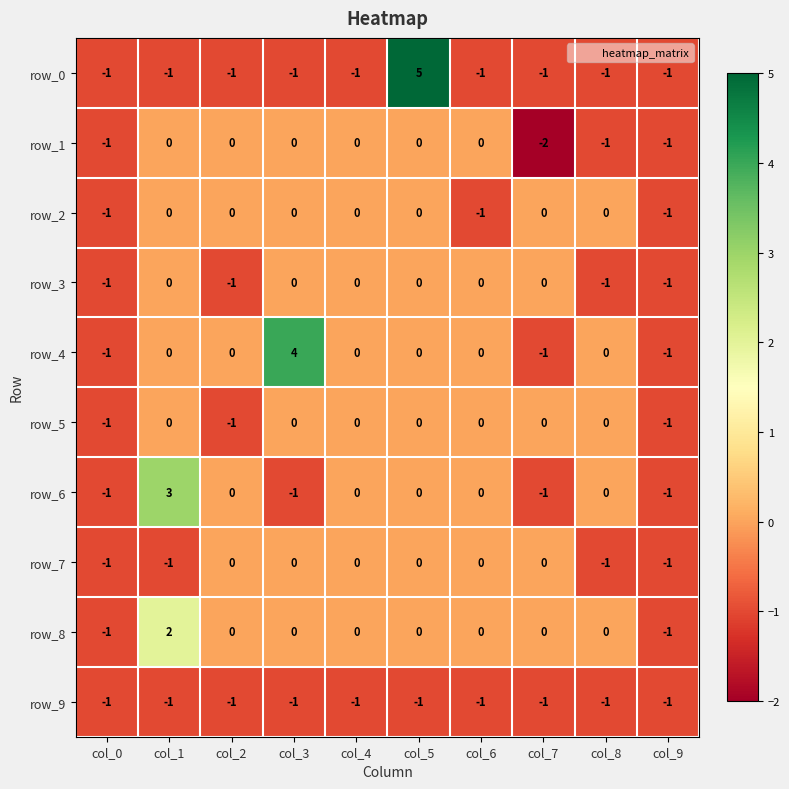

The value of row_5 at col_2 is -2. True or false?

False